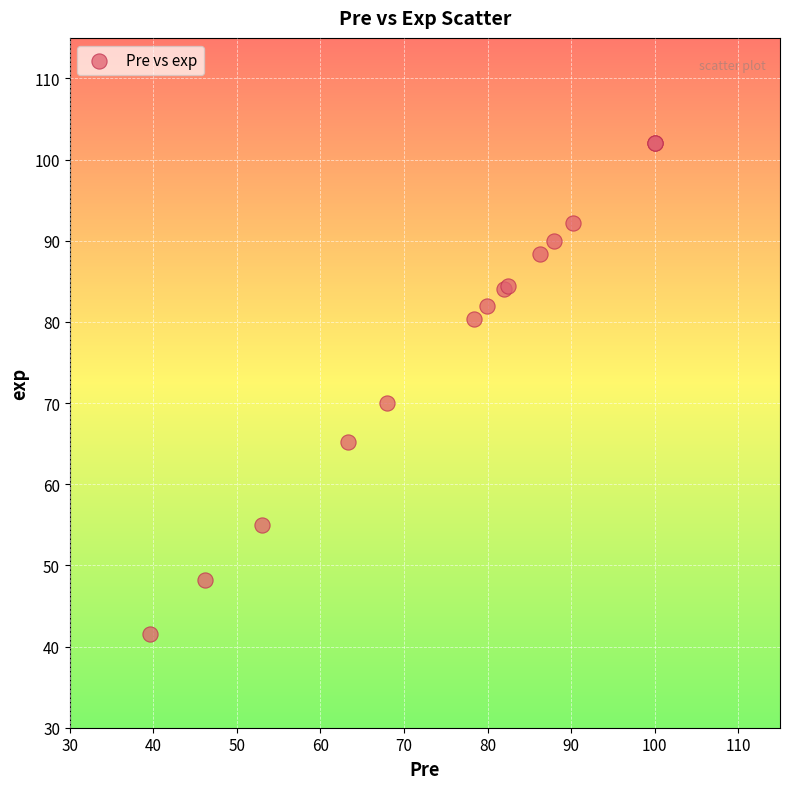

What Y value in the scatter plot is closest to 71?

70.0